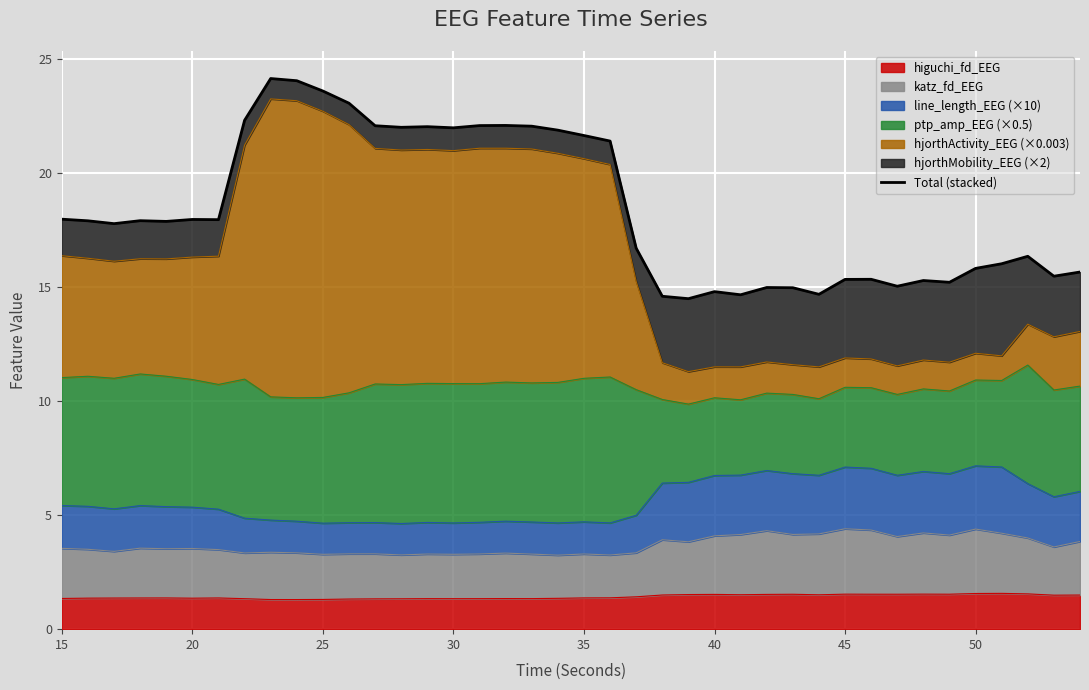

What is the minimum value for higuchi_fd_EEG?

1.3